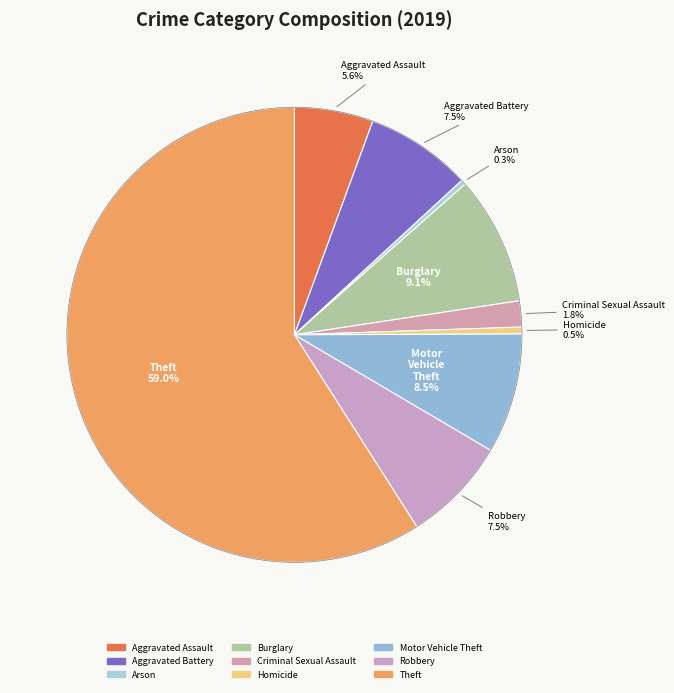

How many segments does this pie chart have?

9